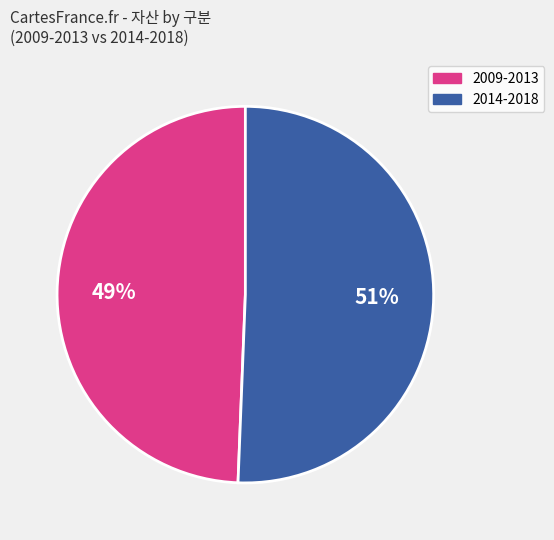

Does any single category account for the majority?

Yes